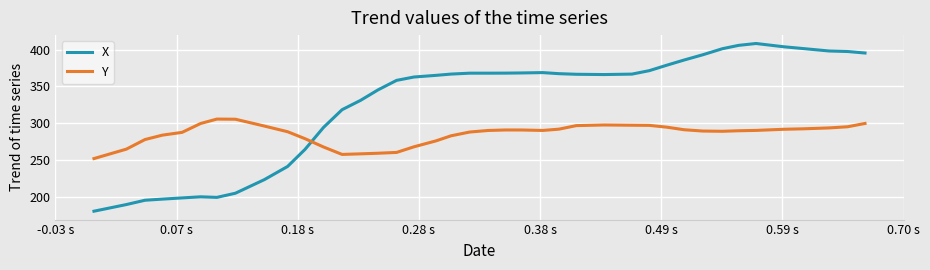

Rank the series by their average value, from lowest to highest.

Y, X